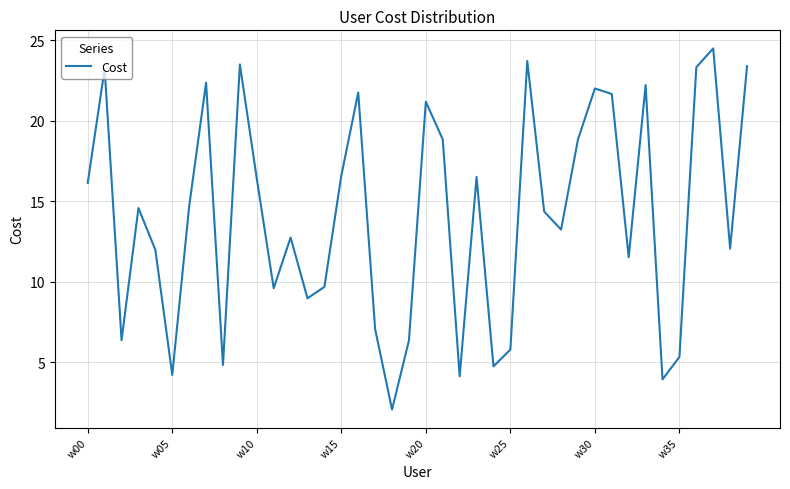

True or false: the data has more than 0 interior local peaks.

True